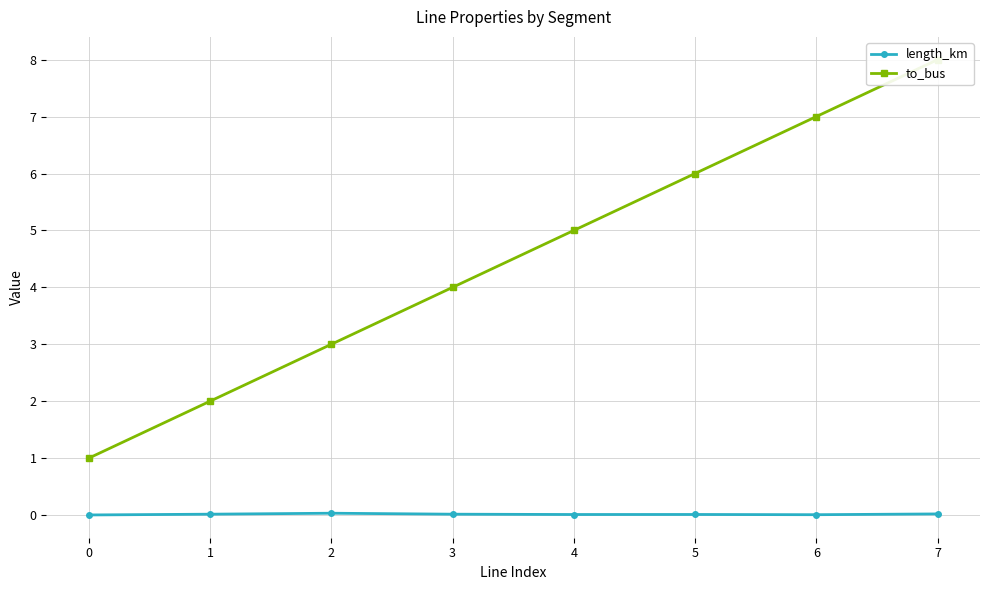

Which series has the largest total across all categories?

to_bus